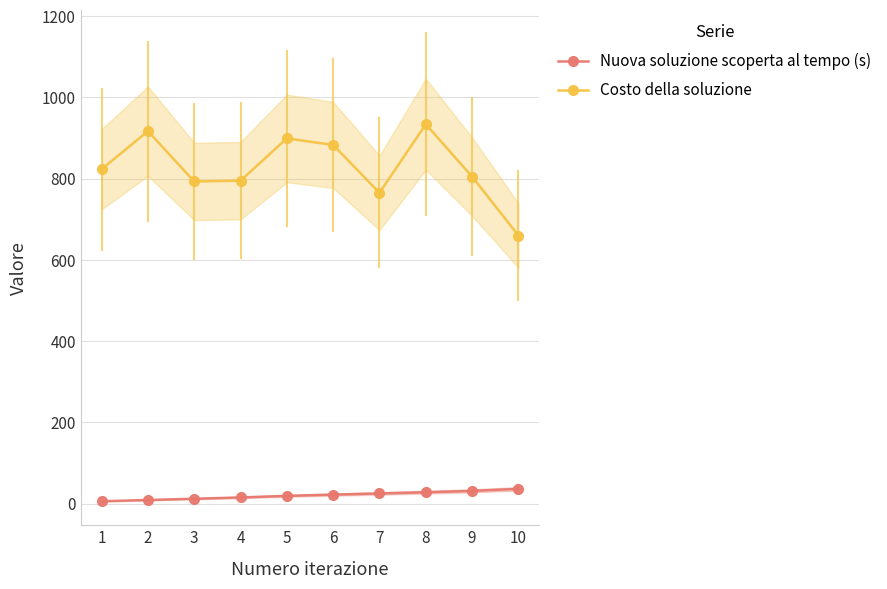

True or false: Costo della soluzione and Nuova soluzione scoperta al tempo (s) cross at least once.

False